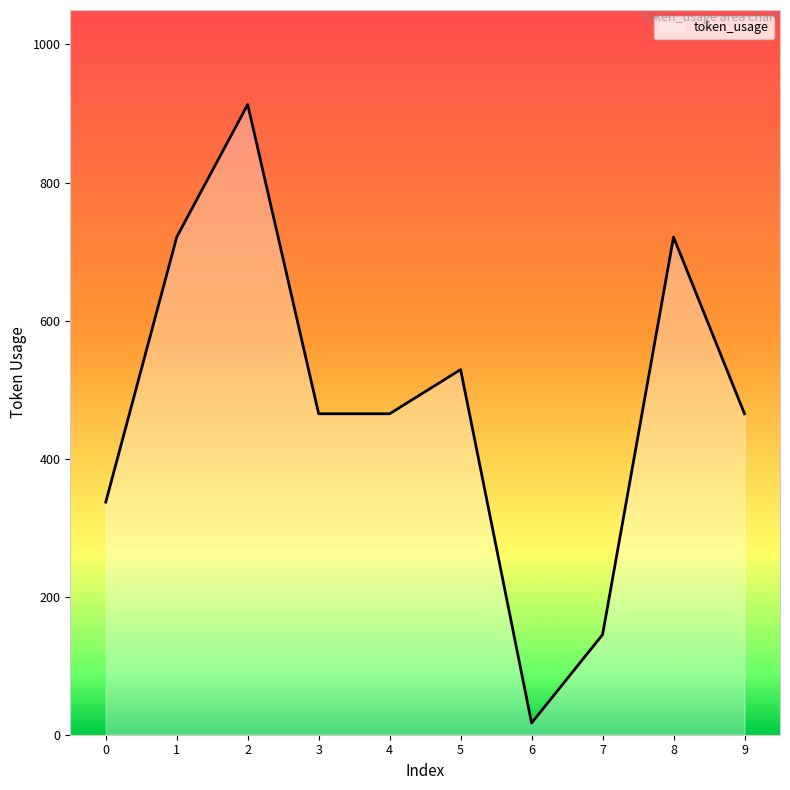

How many interior local peaks (higher than both neighbors) does the data have?

3